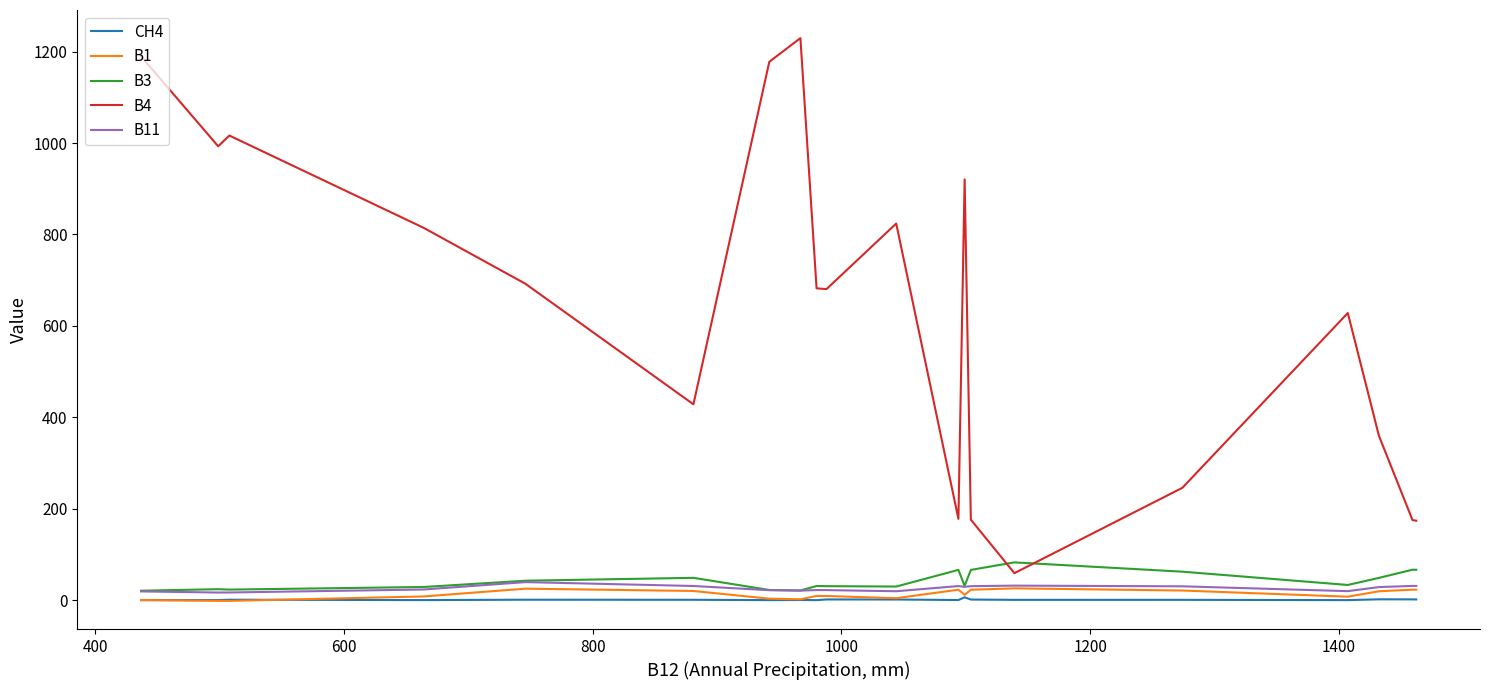

Which series has the largest range (max minus min)?

B4